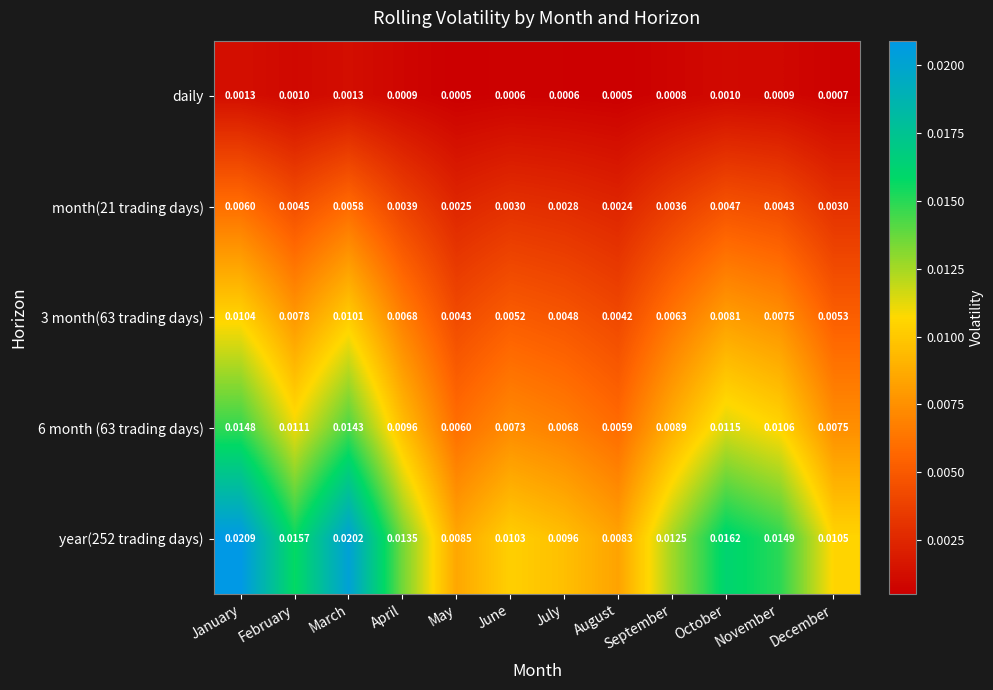

Rank the series at April from lowest to highest value.

daily, month(21 trading days), 3 month(63 trading days), 6 month (63 trading days), year(252 trading days)